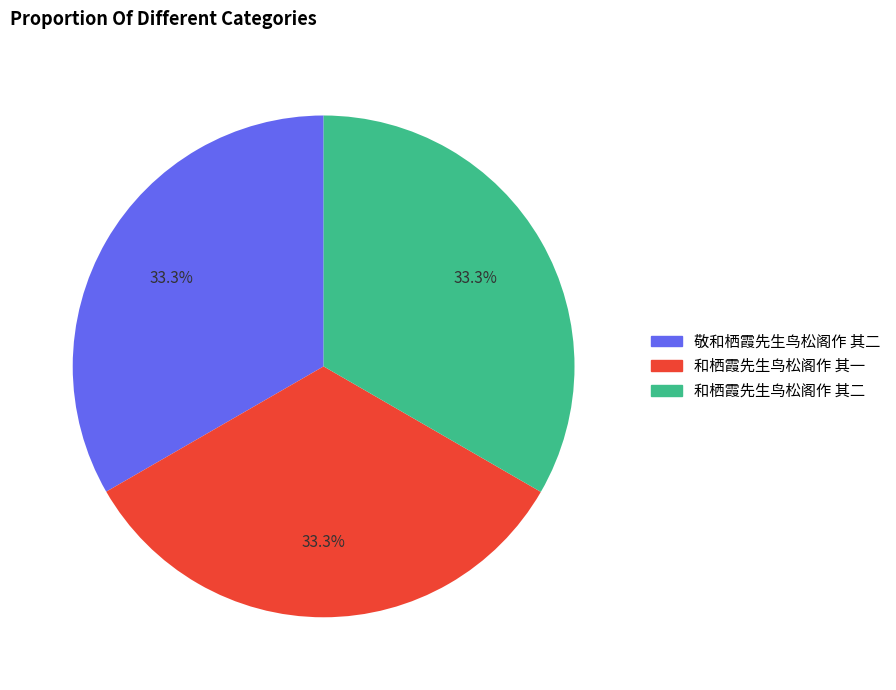

What is the total percentage of 和栖霞先生鸟松阁作 其一 and 敬和栖霞先生鸟松阁作 其二?

66.7%